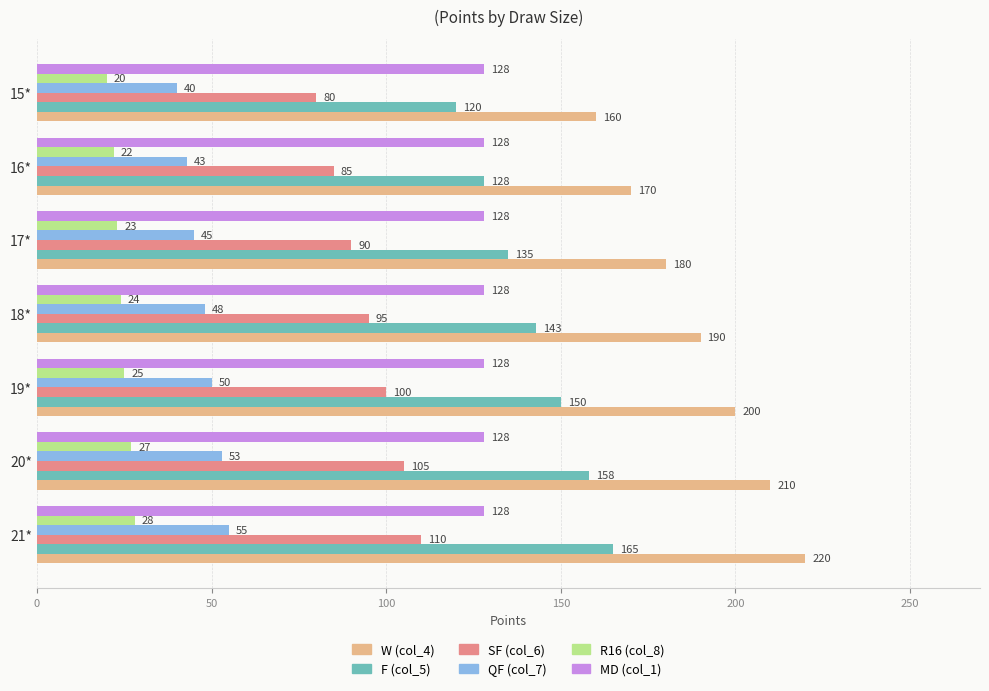

List the series in order of their peak value, lowest first.

R16 (col_8), QF (col_7), SF (col_6), MD (col_1), F (col_5), W (col_4)